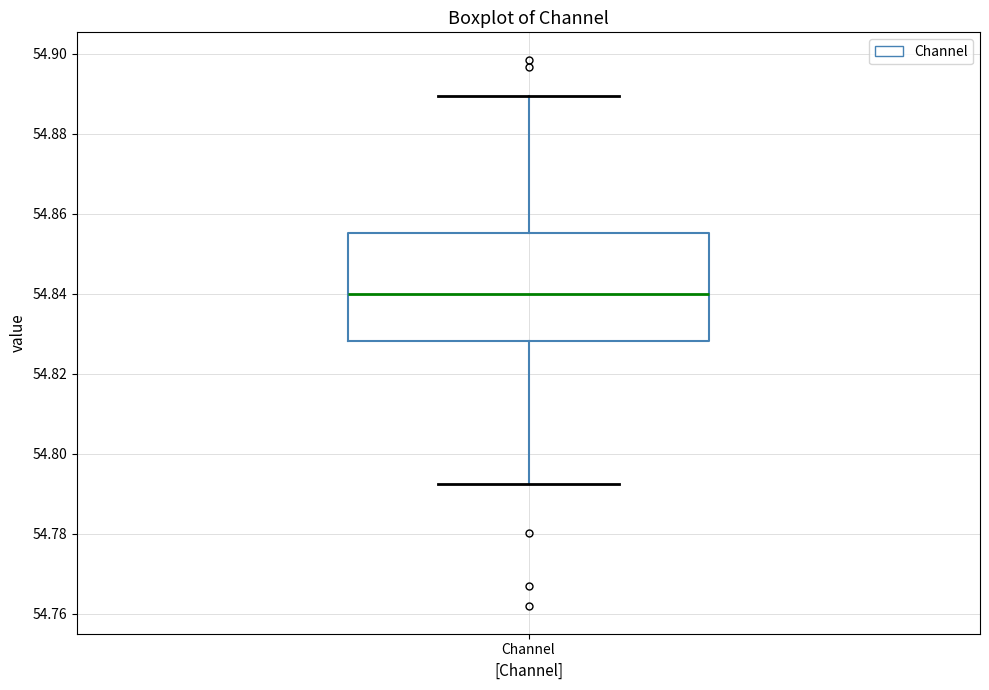

Transcribe this box plot: give where the median line is, the range the box spans, and where the two whiskers end, as read against the y-axis. The values are not printed on the chart, so give them approximately, as read against the axis.

median 54.840, box 54.828 to 54.856, whiskers 54.792 to 54.890